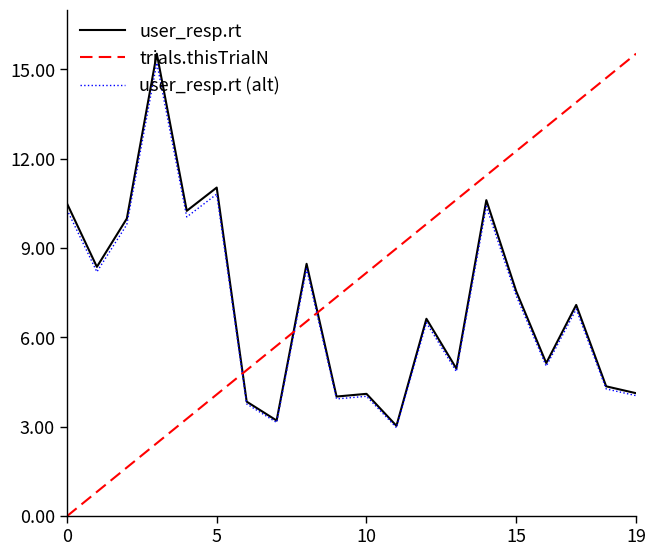

Which series has the largest range (max minus min)?

trials.thisTrialN